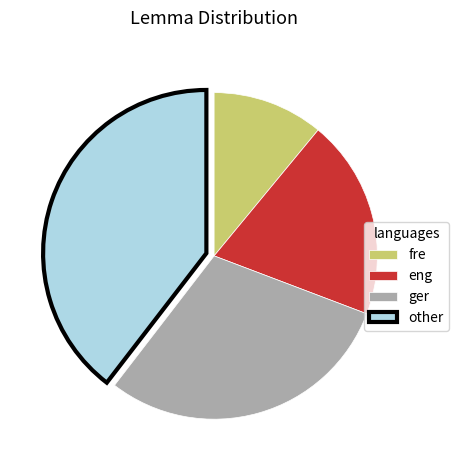

Combined, do fre and other account for over 50%?

Yes